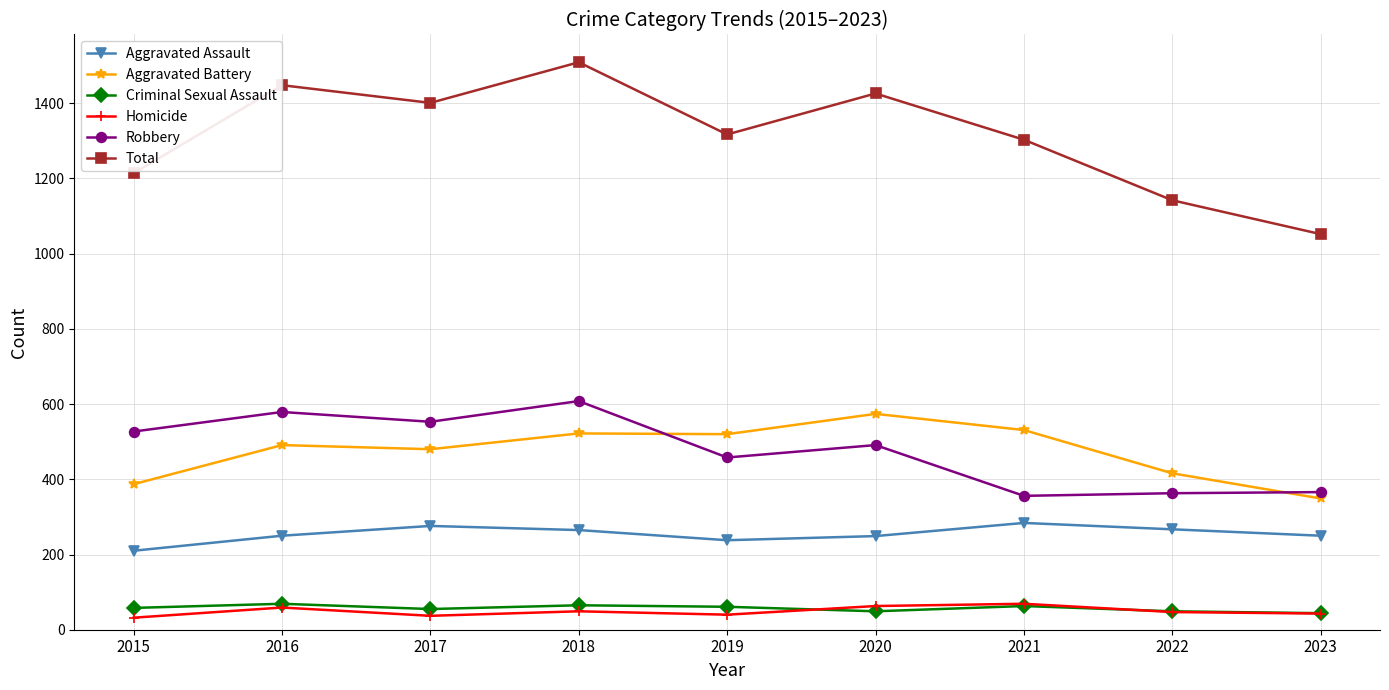

The value of Aggravated Battery at 2017 is 313. True or false?

False